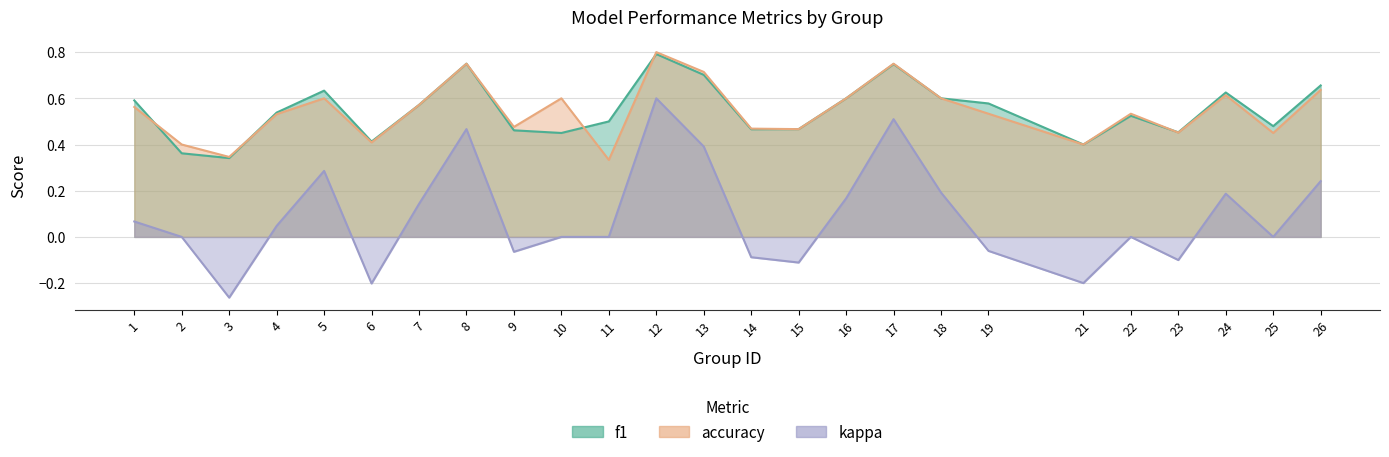

Does the chart display data point markers on the line(s)?

No